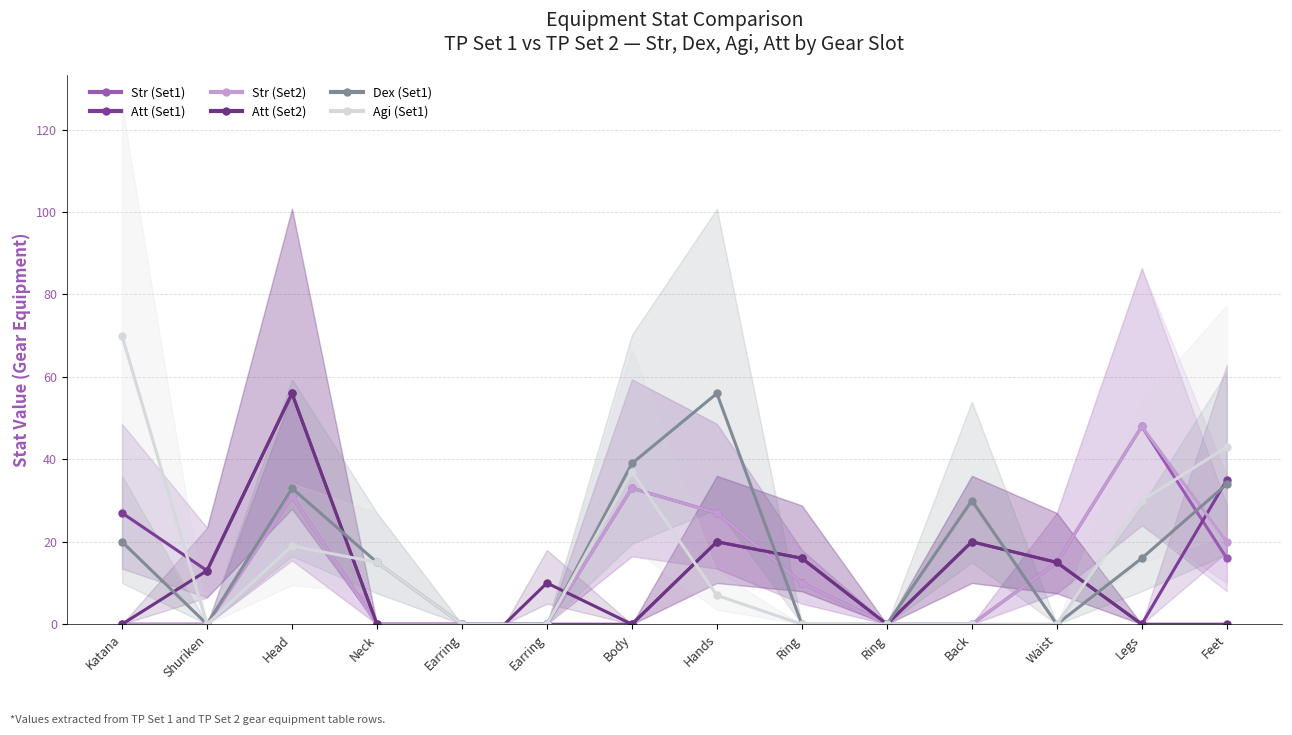

Which series has the largest range (max minus min)?

Agi (Set1)